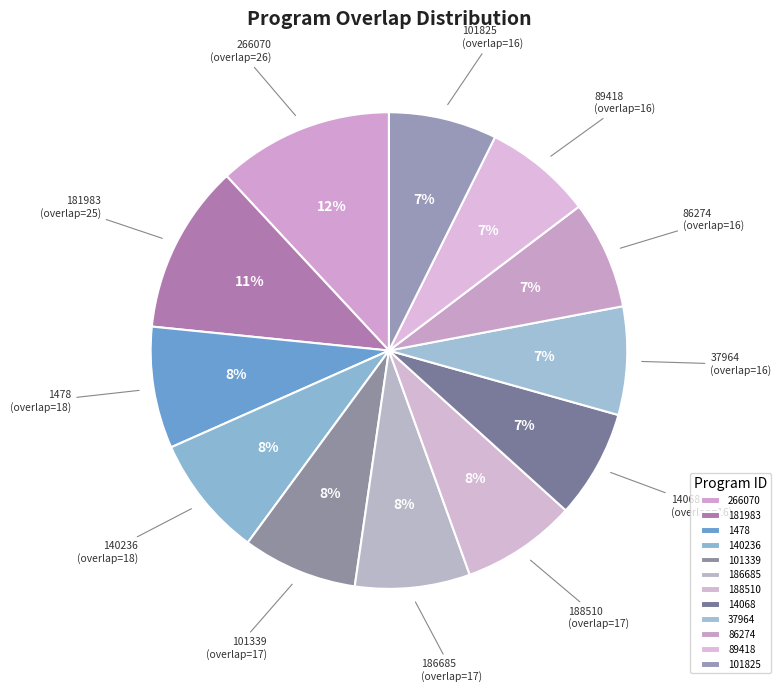

Is there a majority slice in this chart?

No